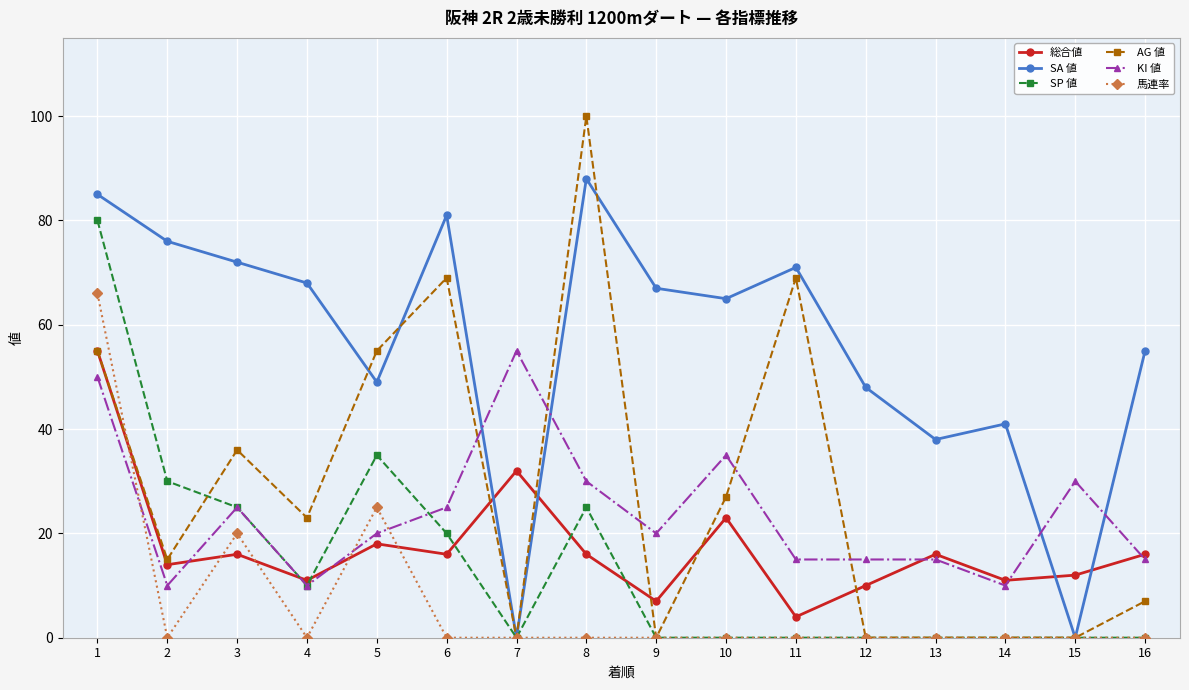

Which series ends up on top after the final intersection of 馬連率 and 総合値?

総合値